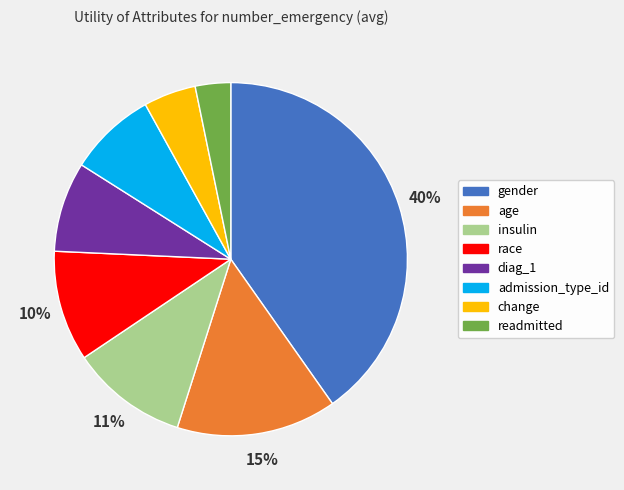

To the nearest percent, what percentage of the pie is age?

15%